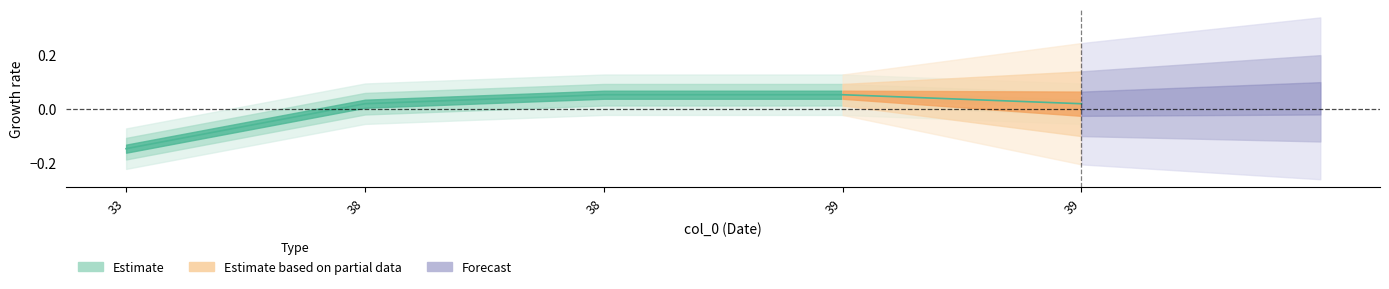

Which category has the lowest value across all series?

33